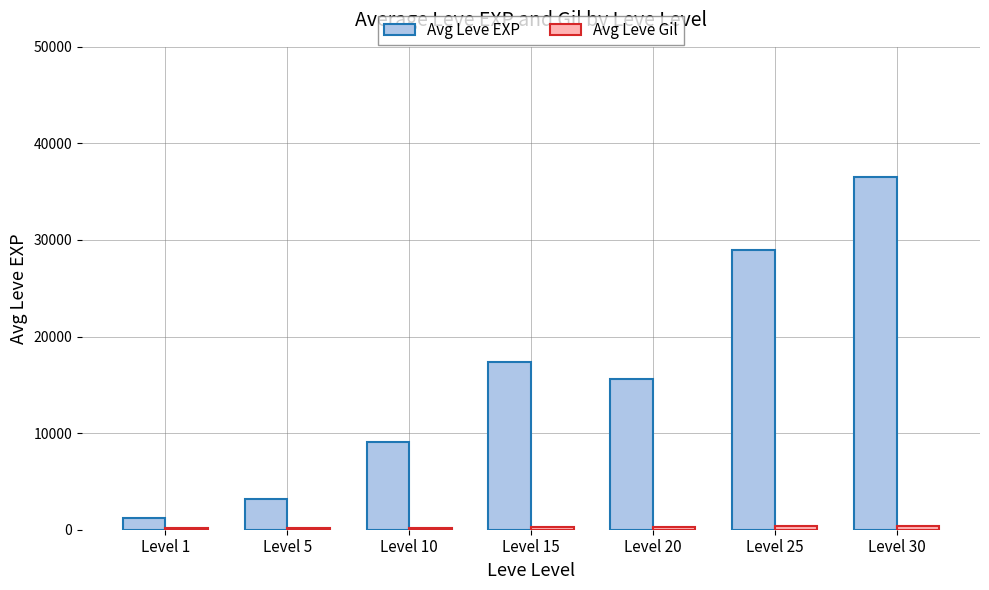

Which series has the largest total across all categories?

Avg Leve EXP